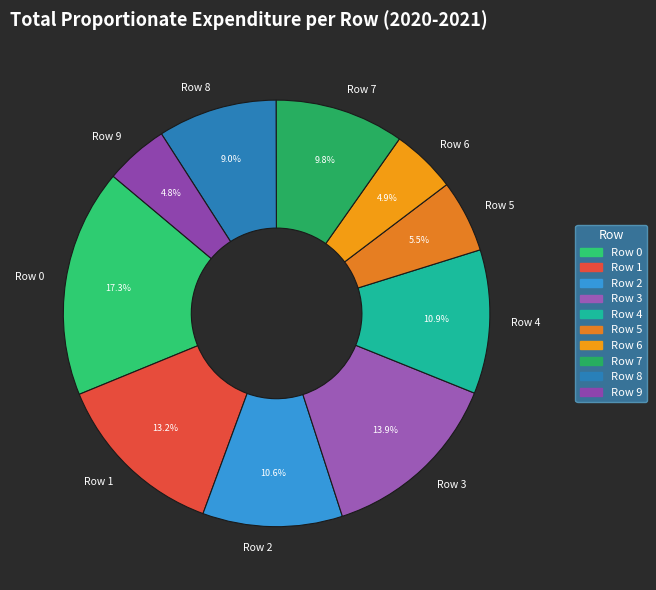

To the nearest percent, what is the average slice percentage?

10%